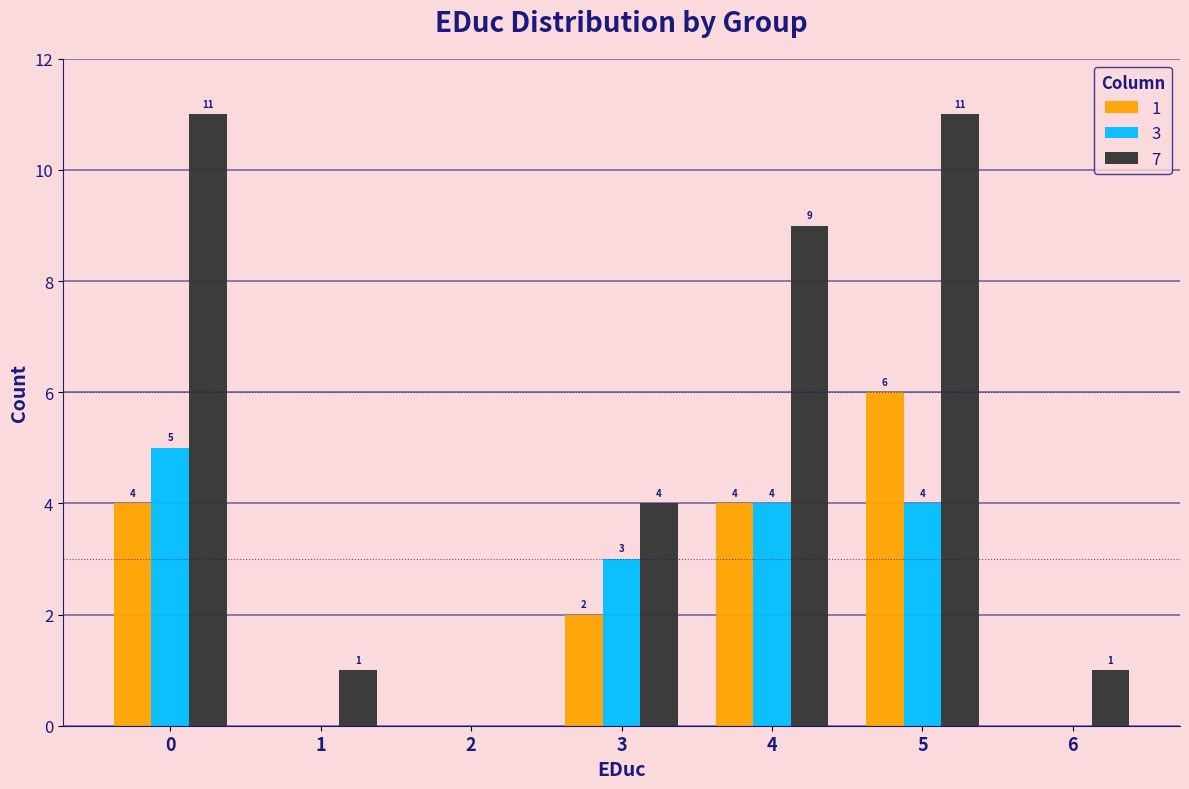

Which series has the largest range (max minus min)?

7